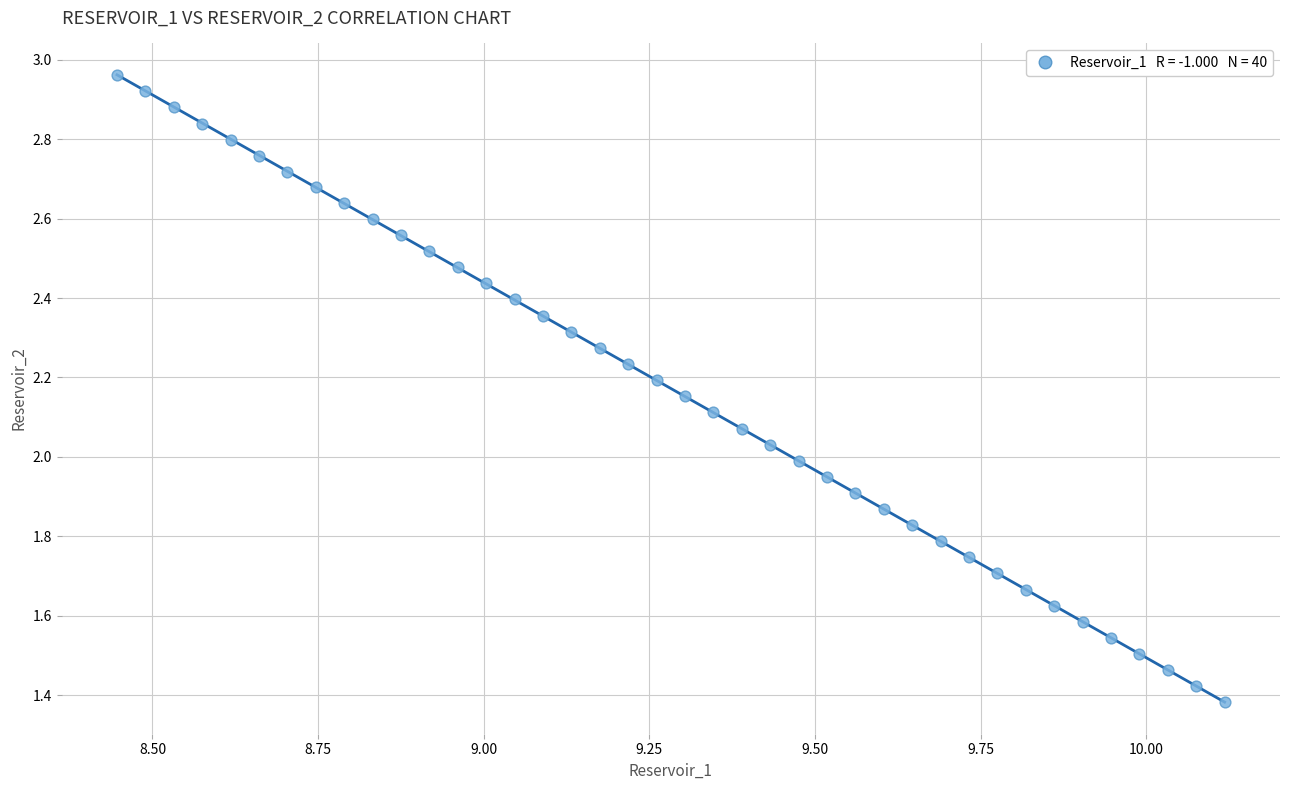

Count the number of points in this scatter plot.

40